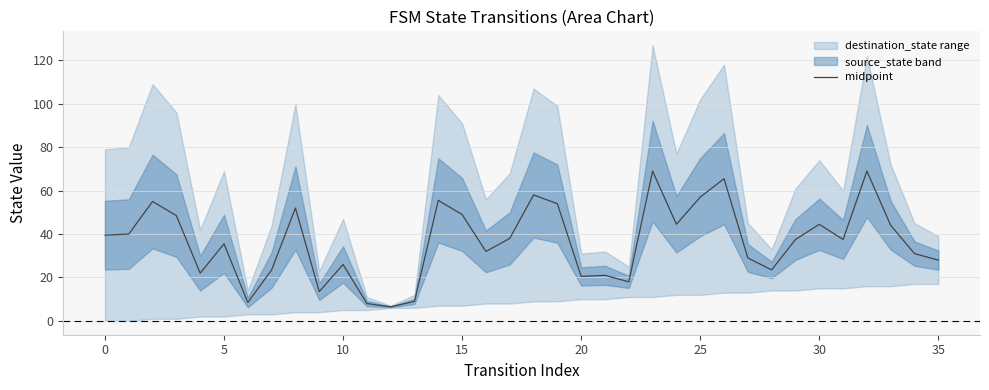

Reading left to right, list all the values displayed in this chart.

39.5	40.0	55.0	48.5	22.0	35.5	8.5	23.5	52.0	13.5	26.0	8.0	6.5	9.0	55.5	49.0	32.0	38.0	58.0	54.0	20.5	21.0	18.0	69.0	44.5	57.0	65.5	29.0	23.5	37.5	44.5	37.5	69.0	44.0	31.0	28.0